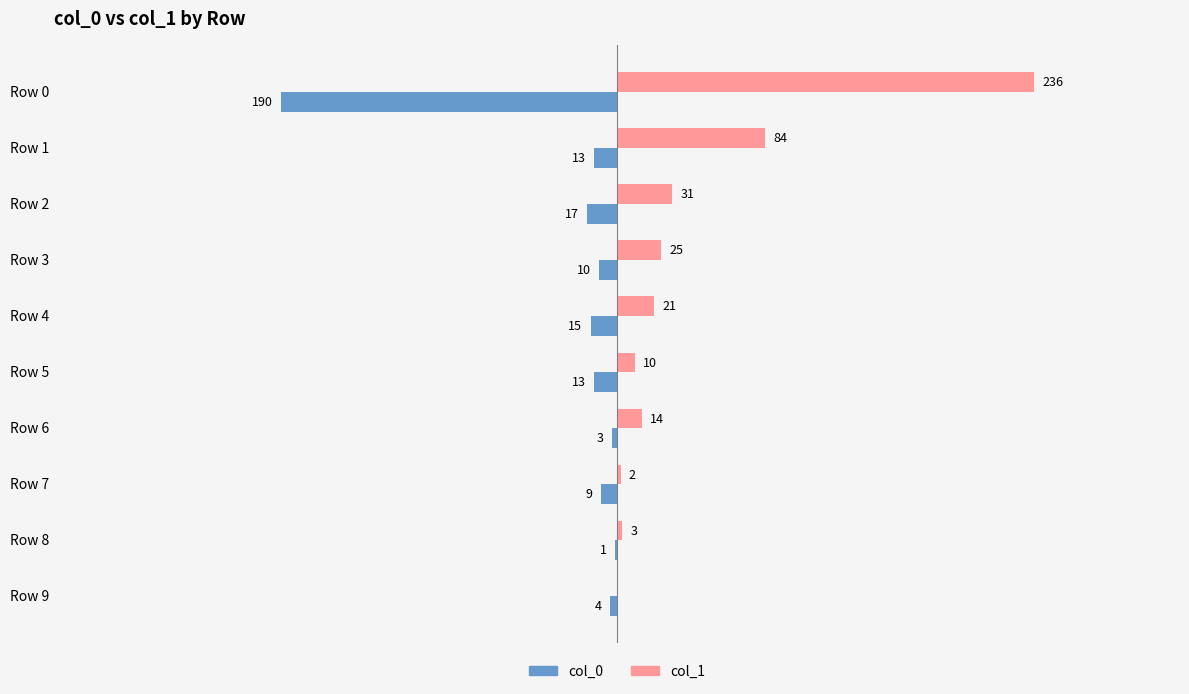

Which series has the largest total across all categories?

col_1